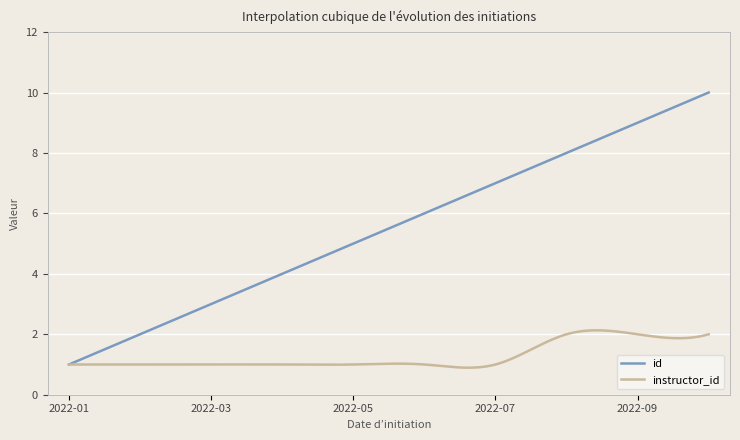

Which series has the widest spread of values?

id